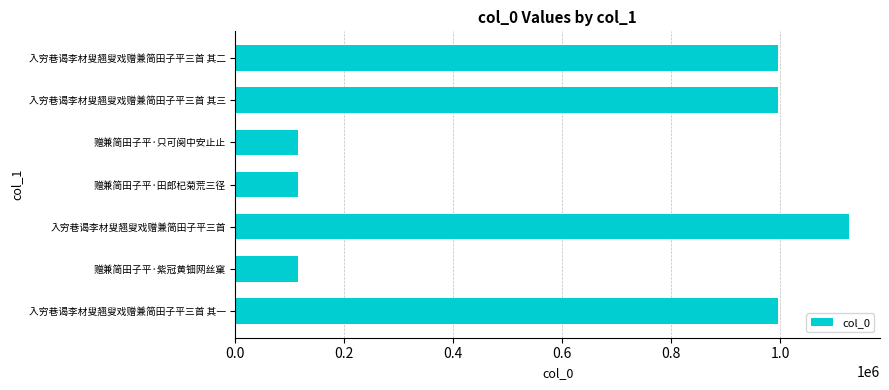

What is the change in value from 赠兼简田子平·田郎杞菊荒三径 to 入穷巷谒李材叟翘叟戏赠兼简田子平三首 其三?

+880642